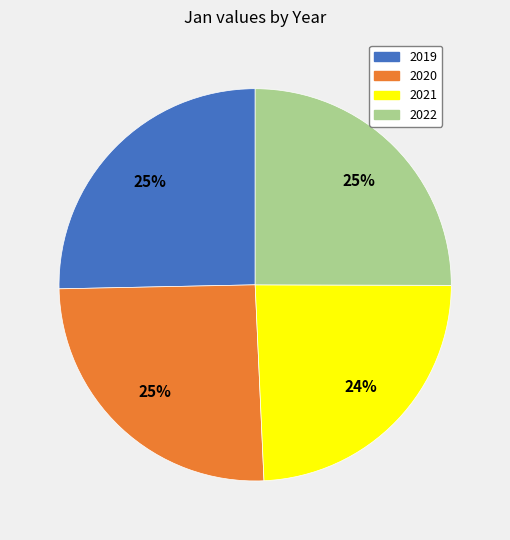

What percentage is the 2022 slice, to the nearest percent?

25%